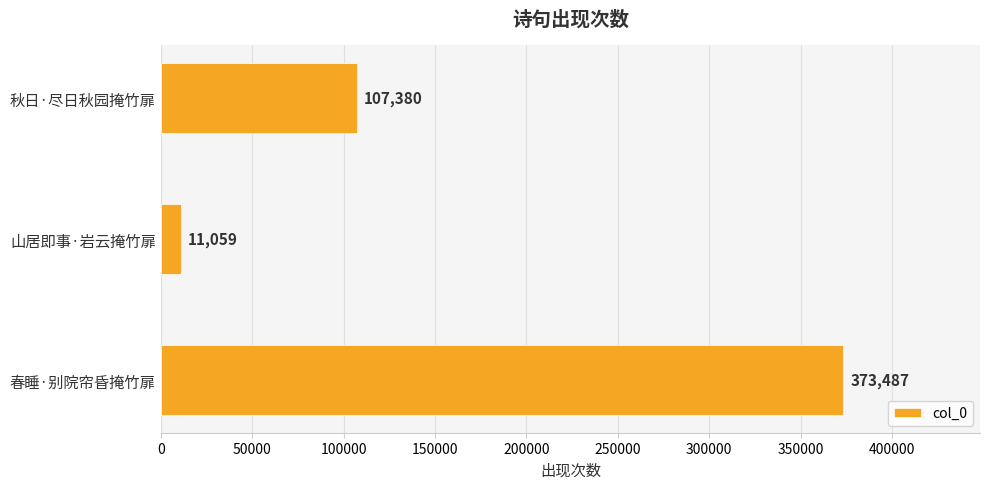

How many bars are there in total?

3